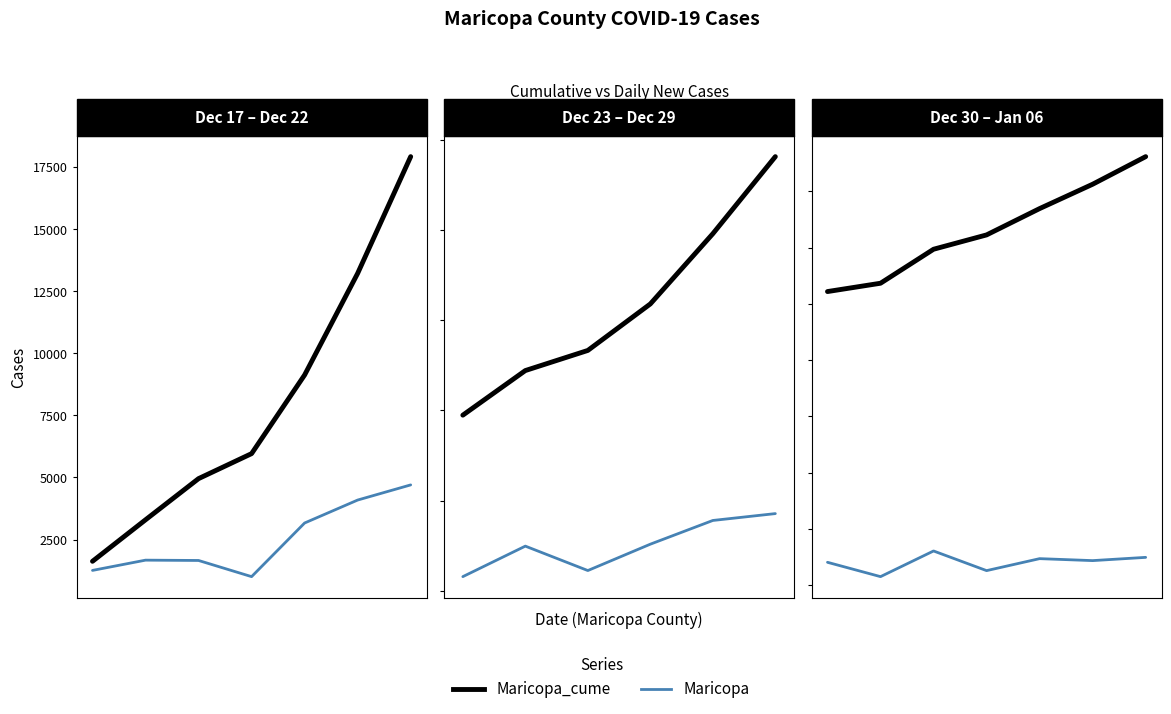

True or false: Maricopa and Maricopa_cume cross at least once.

False